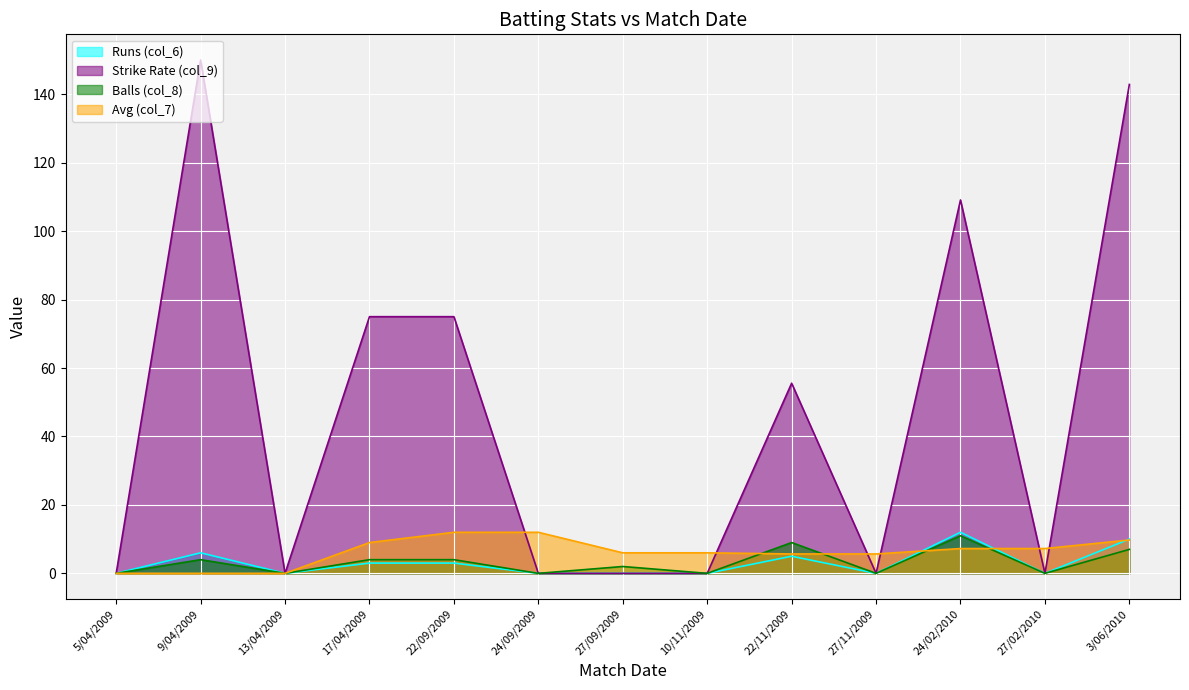

How many lines are shown in the chart?

4